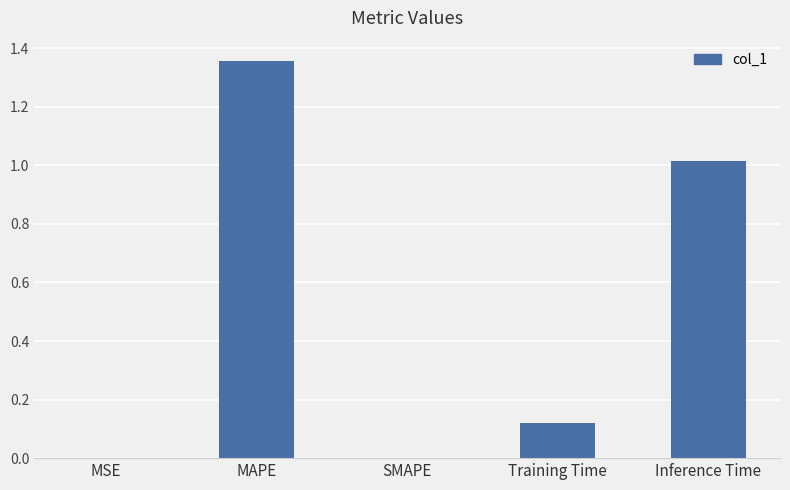

The value at MAPE is 0.4. True or false?

False